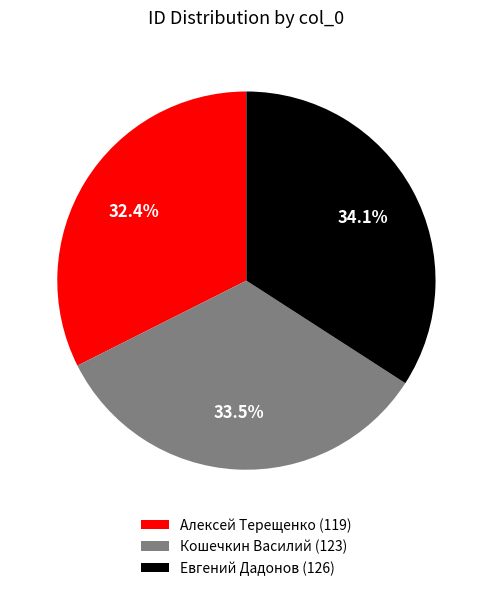

Approximately how many times larger is the value at Кошечкин Василий (123) compared to Алексей Терещенко (119)?

1.0